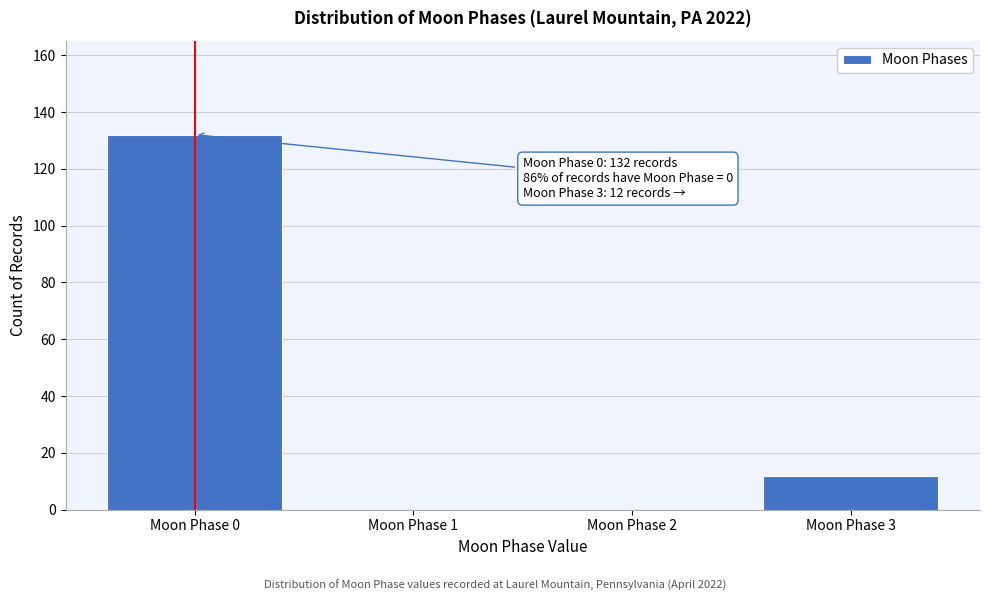

Reading left to right, extract all data points from this chart.

Moon Phase 0=132	Moon Phase 1=0	Moon Phase 2=0	Moon Phase 3=12